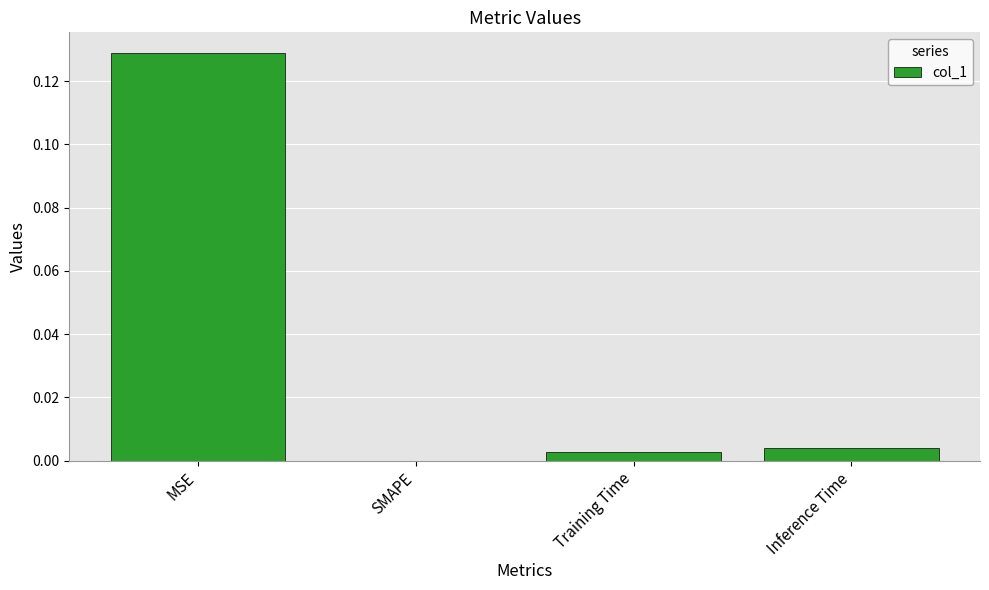

Between Training Time and SMAPE, which is larger?

Training Time